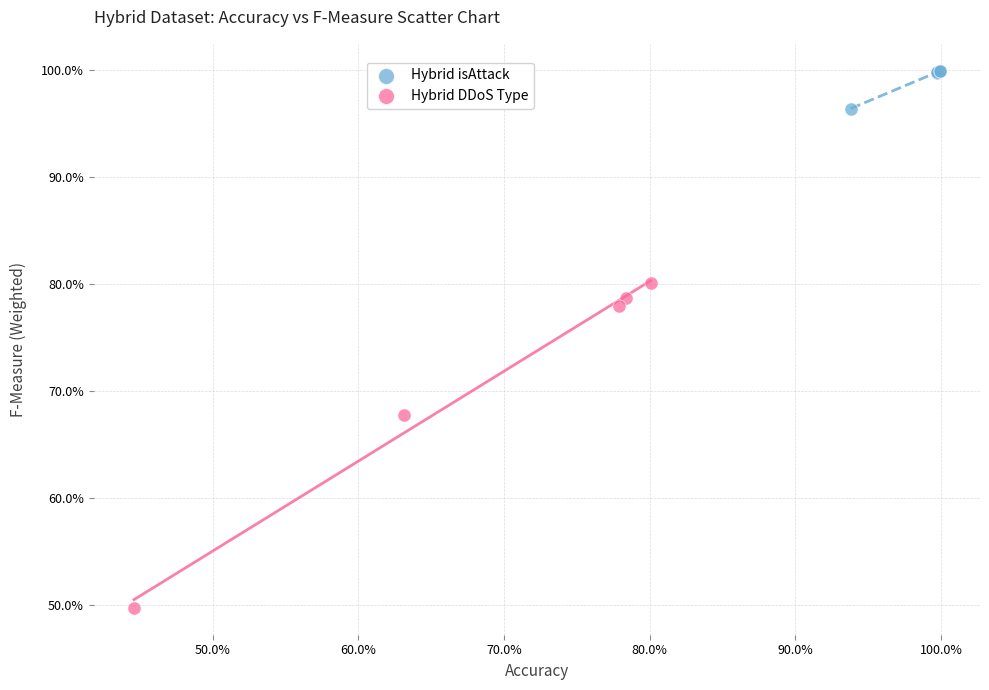

Which series has the widest spread of Y values?

Hybrid DDoS Type